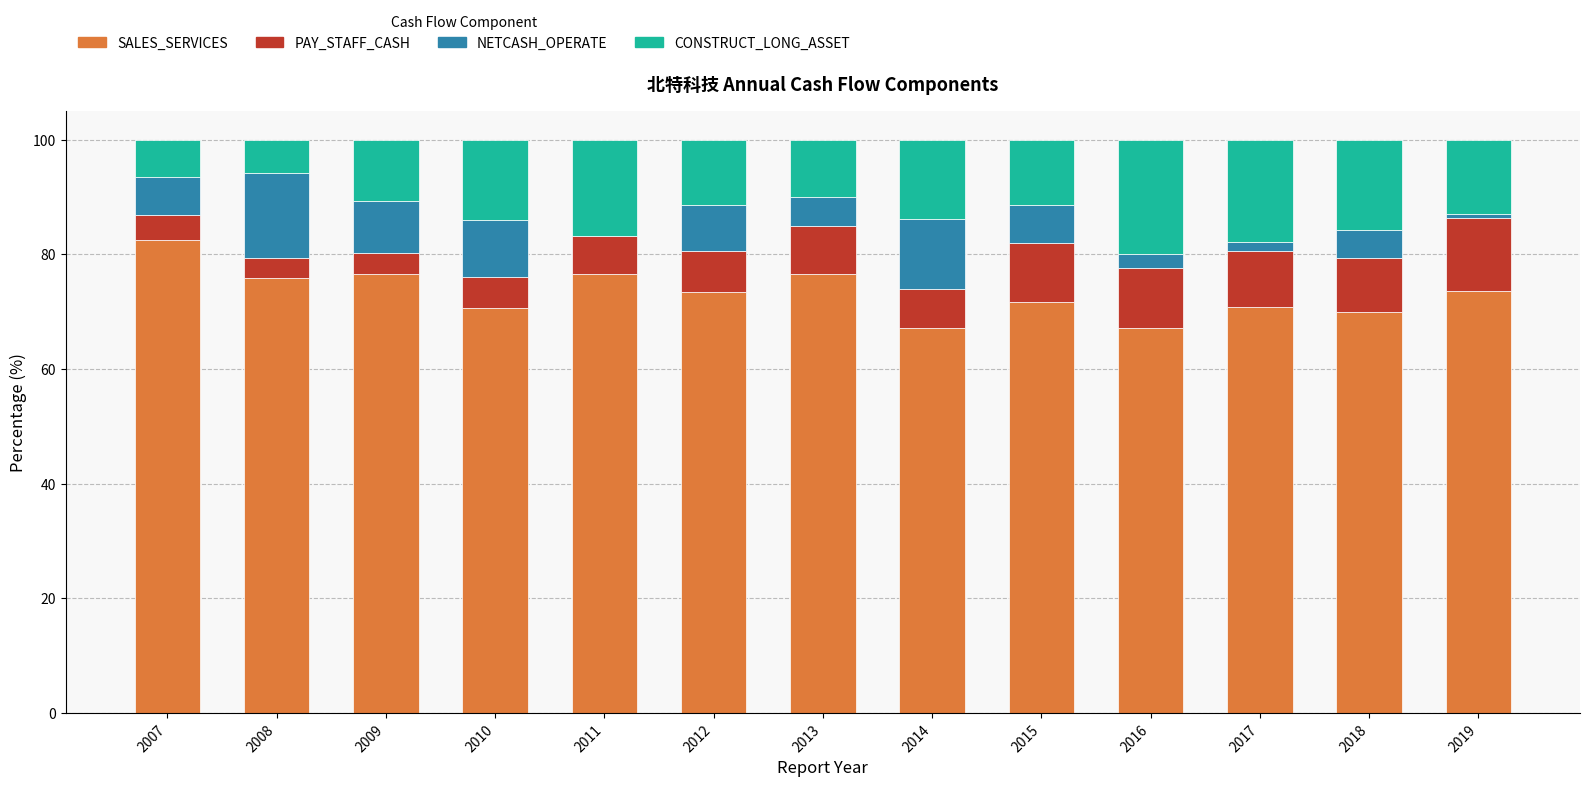

Count the number of categories in the chart.

13